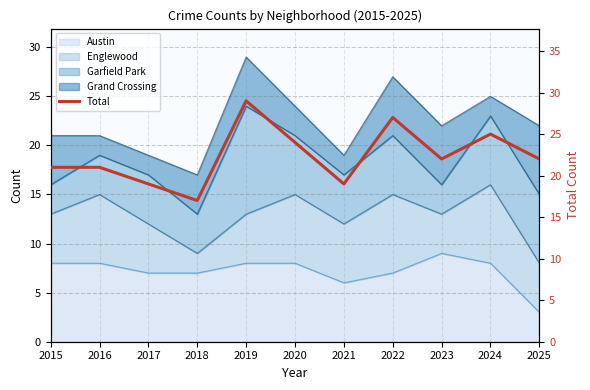

The value at 2015 is 21. True or false?

True